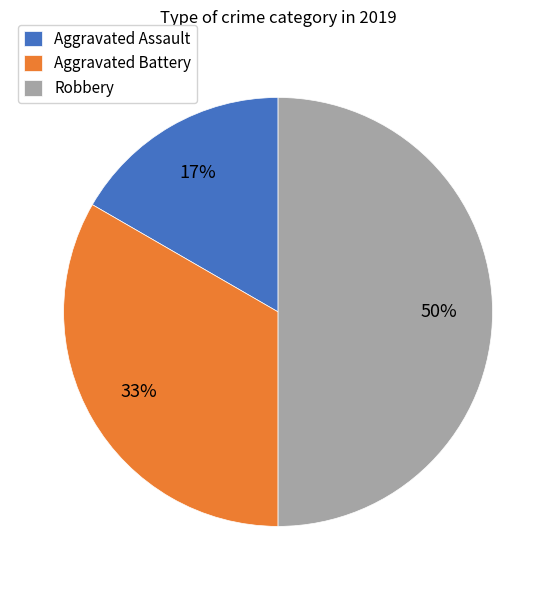

Do Robbery and Aggravated Battery together represent more than half of the pie?

Yes